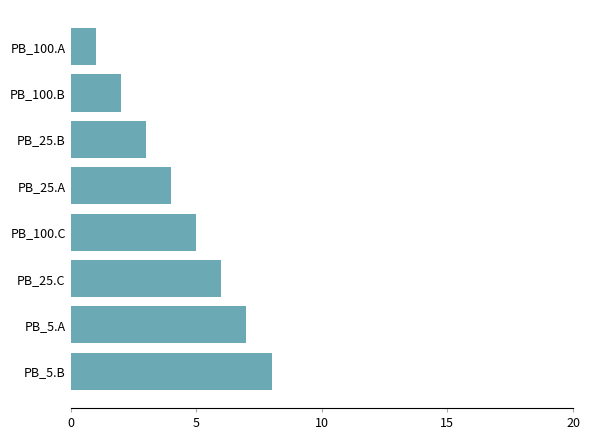

The value at PB_100.C is 5. True or false?

True